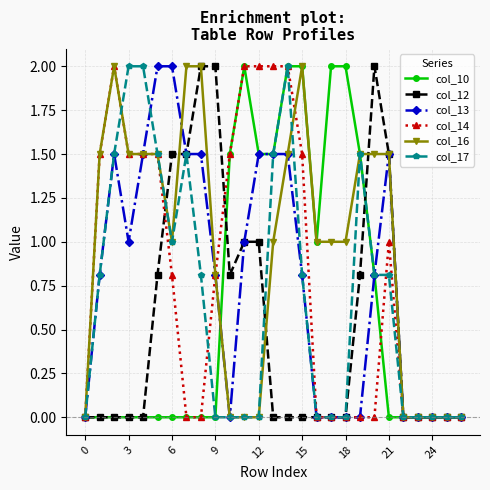

What is the difference between the maximum and minimum values in the col_10 series?

2.0